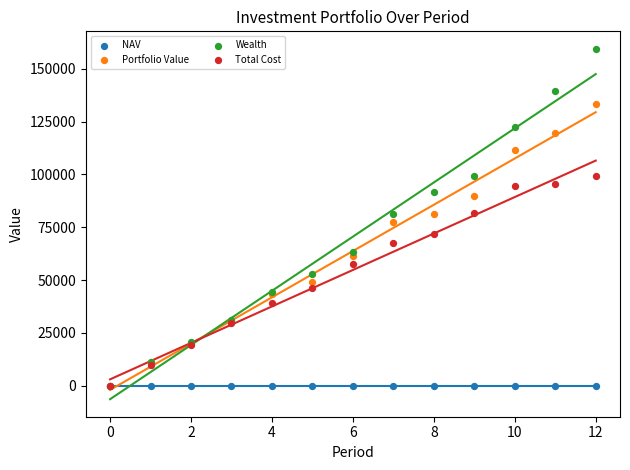

What are all the series names shown in the legend?

NAV, Portfolio Value, Wealth, Total Cost